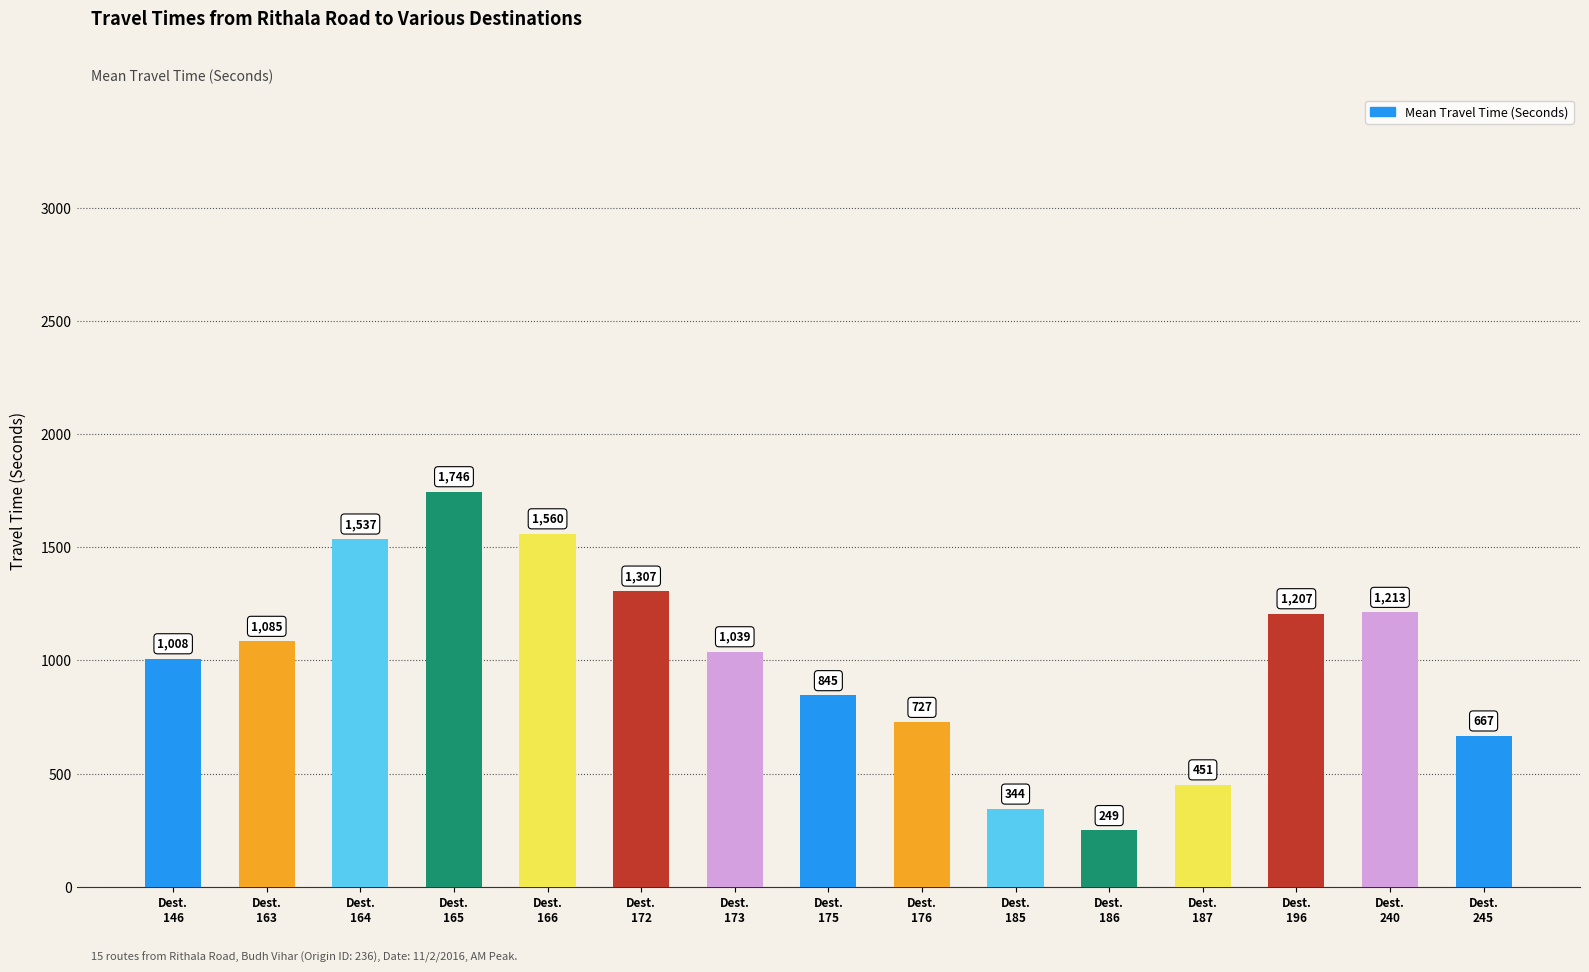

Reading left to right, transcribe all the data shown in this chart.

Dest.
146=1008	Dest.
163=1085	Dest.
164=1537	Dest.
165=1746	Dest.
166=1560	Dest.
172=1307	Dest.
173=1039	Dest.
175=845	Dest.
176=727	Dest.
185=344	Dest.
186=249	Dest.
187=451	Dest.
196=1207	Dest.
240=1213	Dest.
245=667